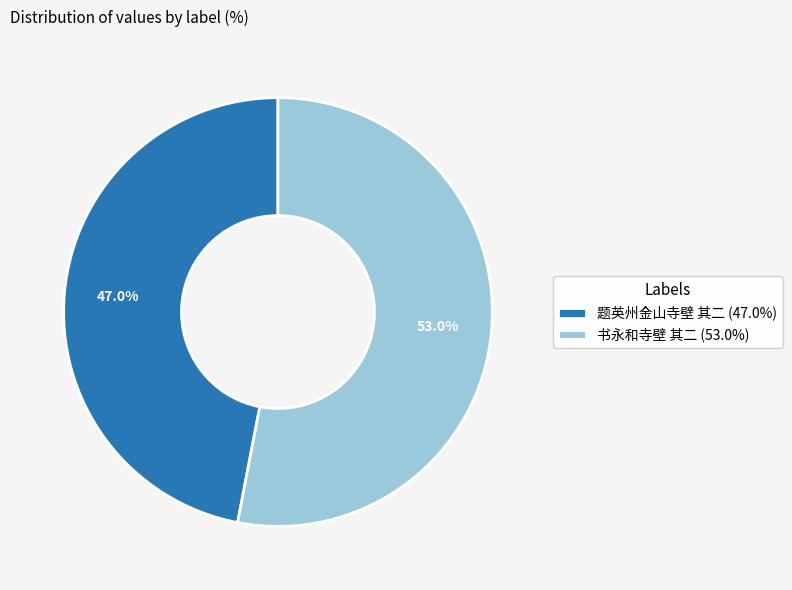

To the nearest percent, what is the combined percentage of 书永和寺壁 其二 and 题英州金山寺壁 其二?

100%